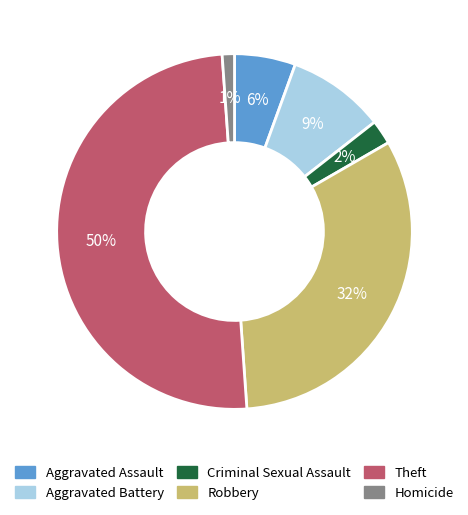

To the nearest percent, what percentage of the pie is Criminal Sexual Assault?

2%